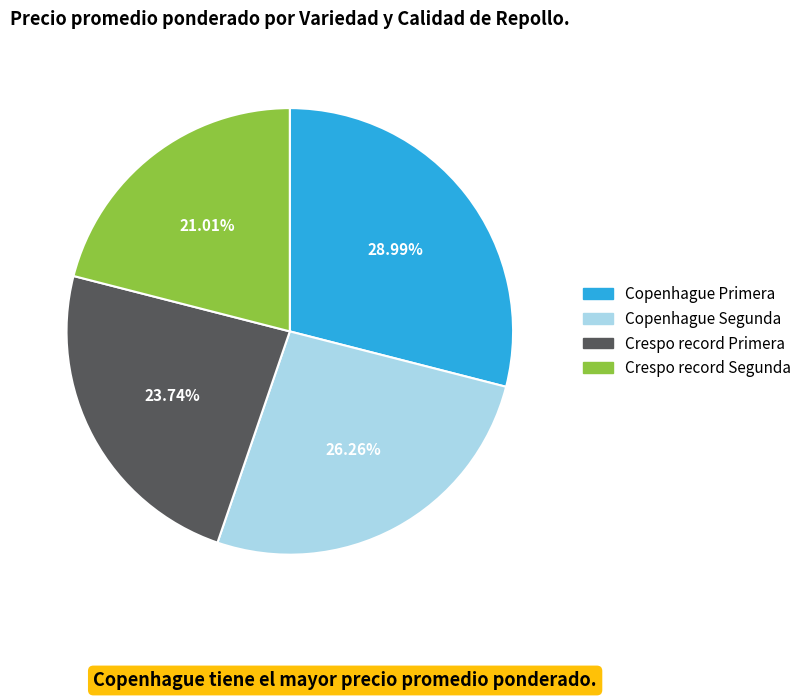

How many slices are in this pie chart?

4